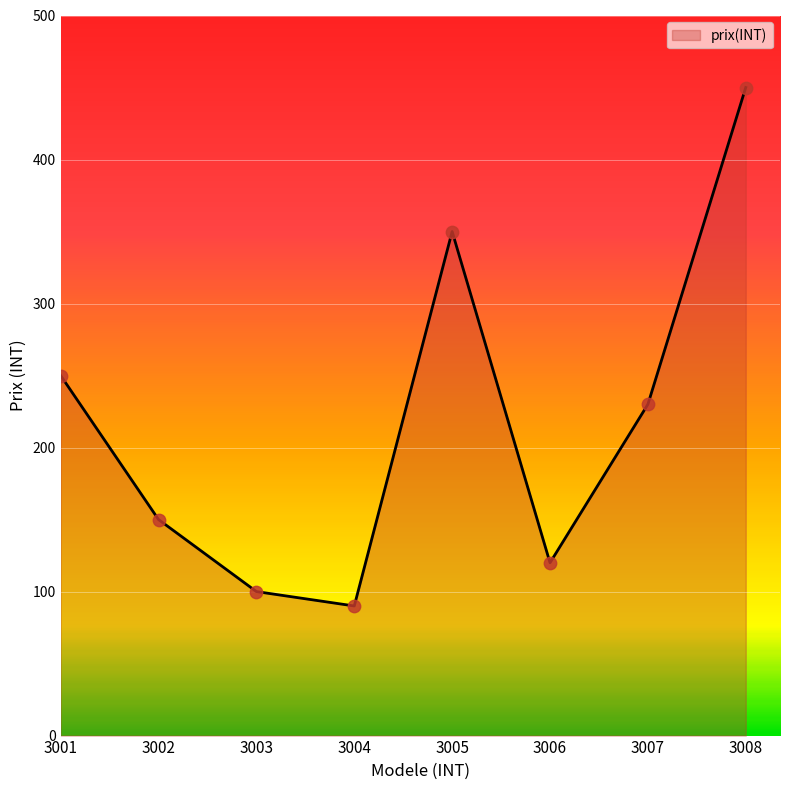

What is the ratio of the value at 3003 to the value at 3006?

0.8